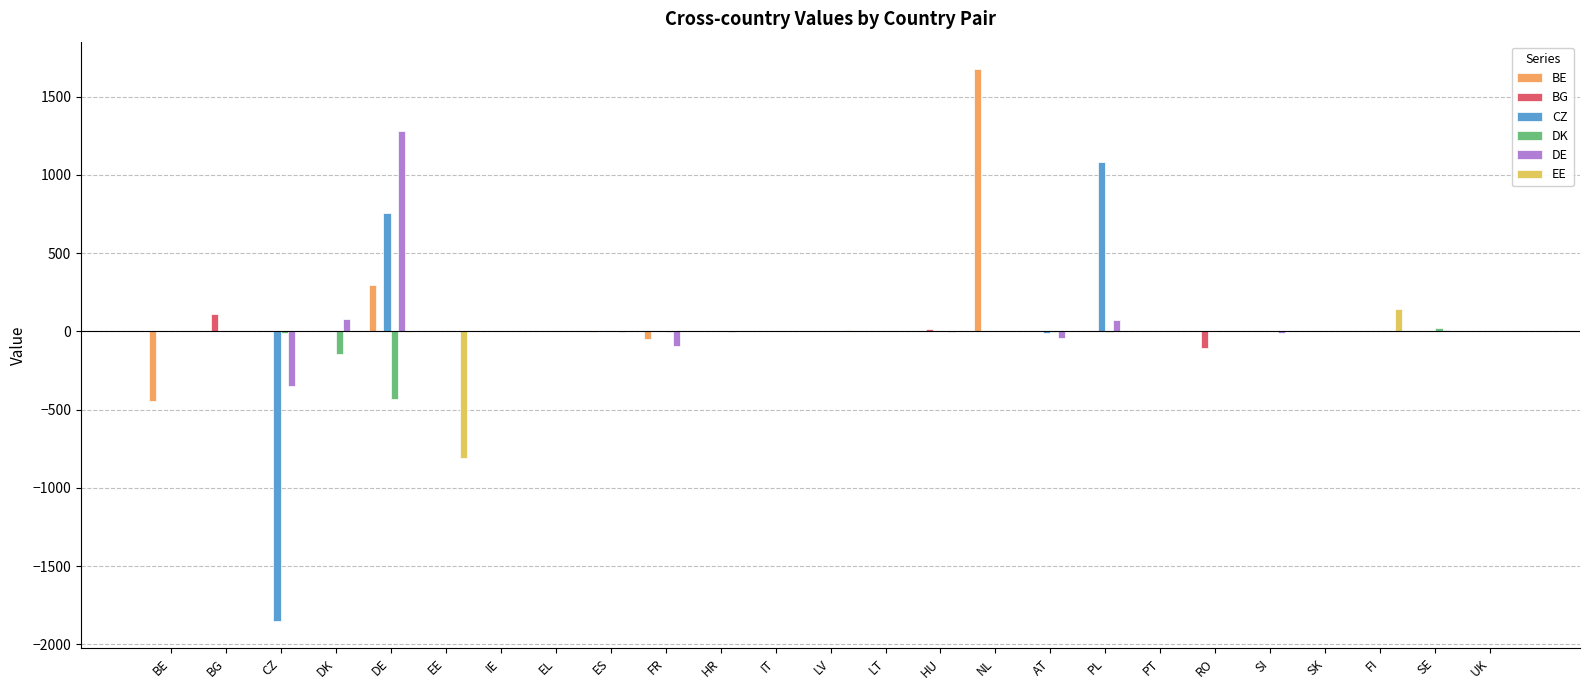

What is the sum of all BG values?

24.4